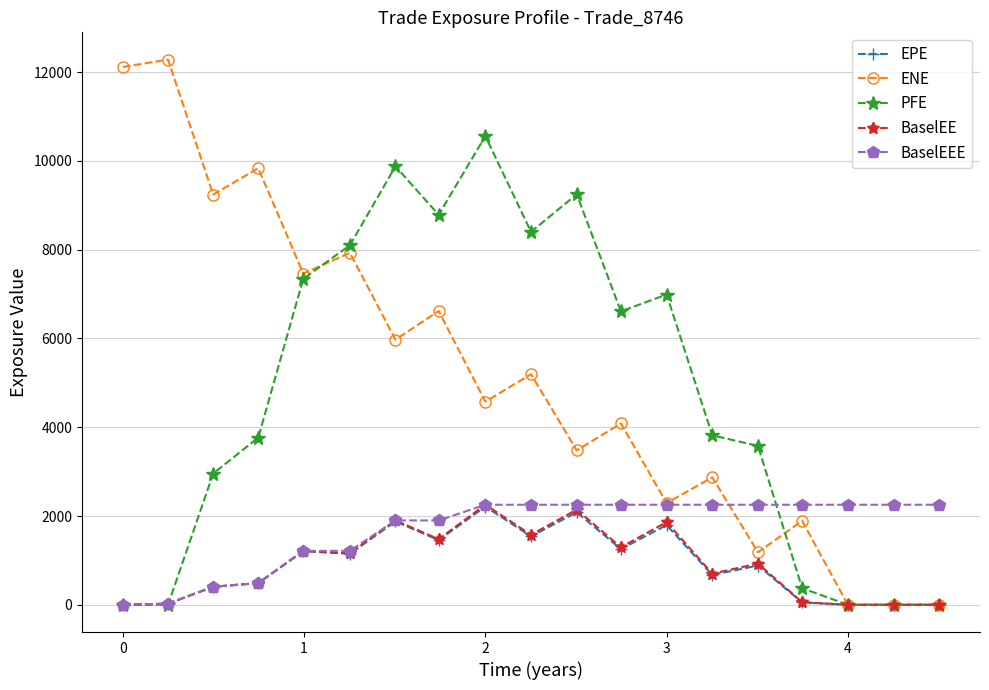

Which series has the largest range (max minus min)?

ENE